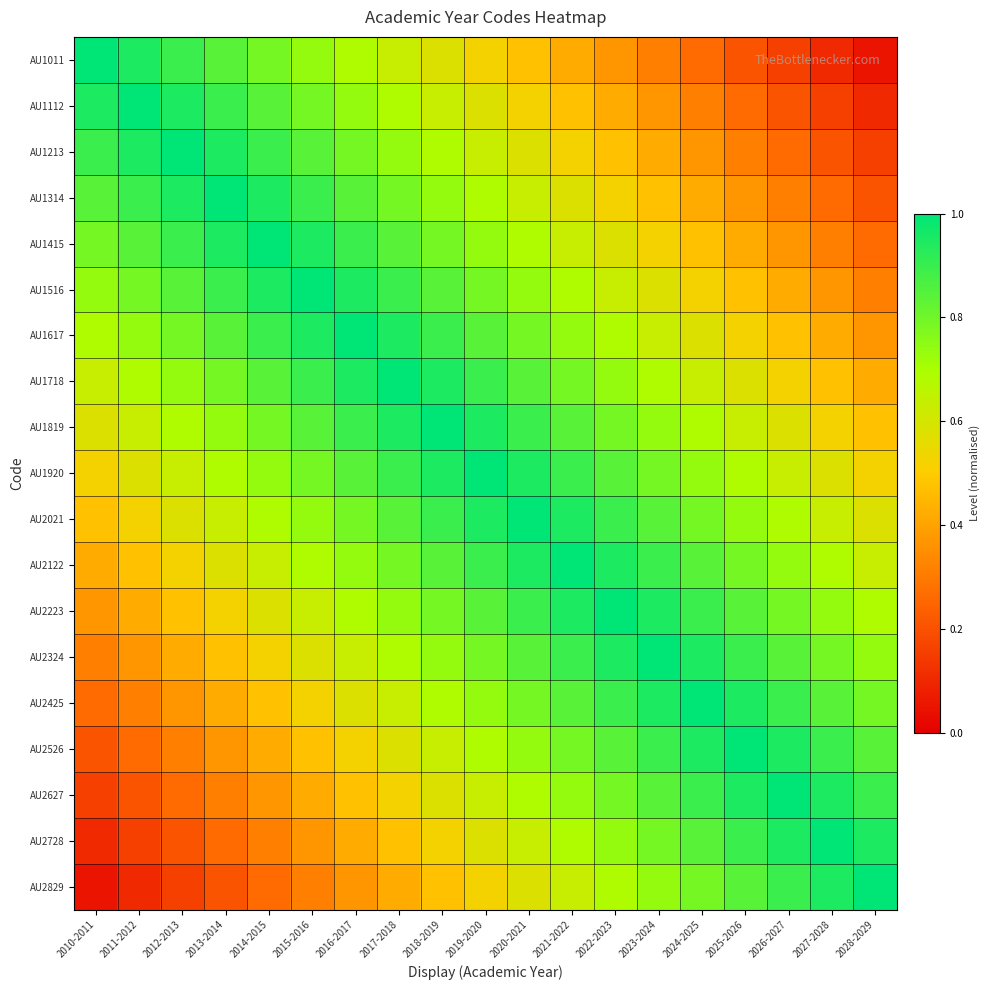

Which has a higher value, 2022-2023 or 2028-2029?

2022-2023